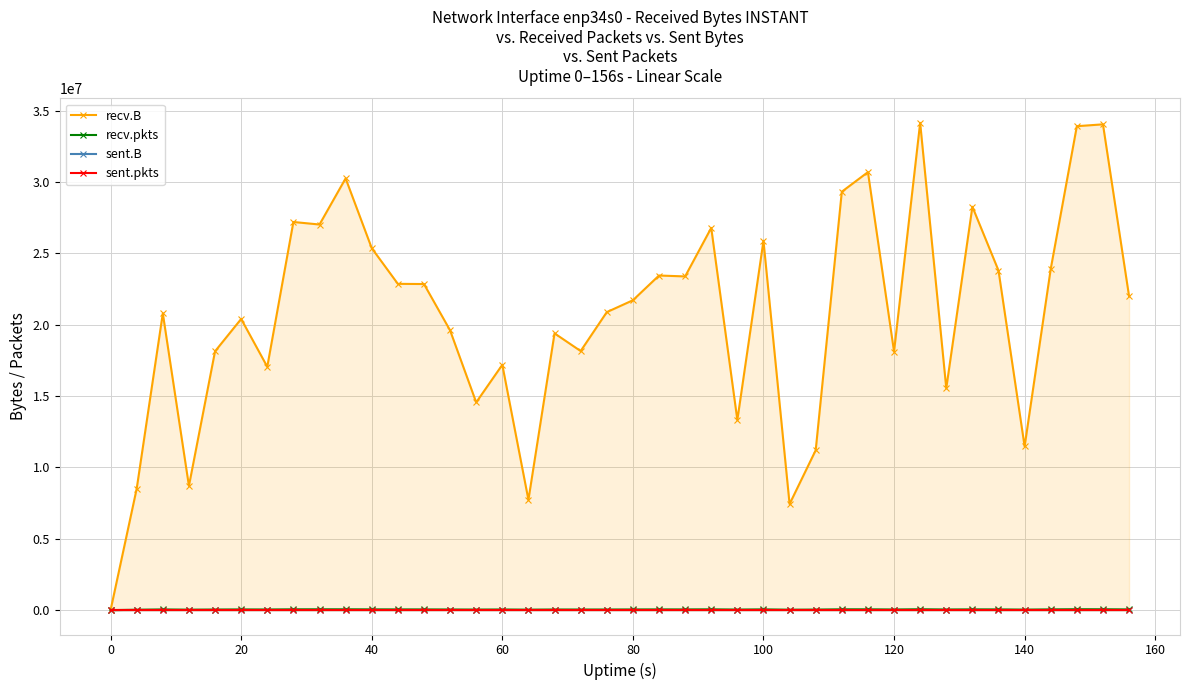

True or false: recv.pkts has more than 2 points higher than both neighbors.

True